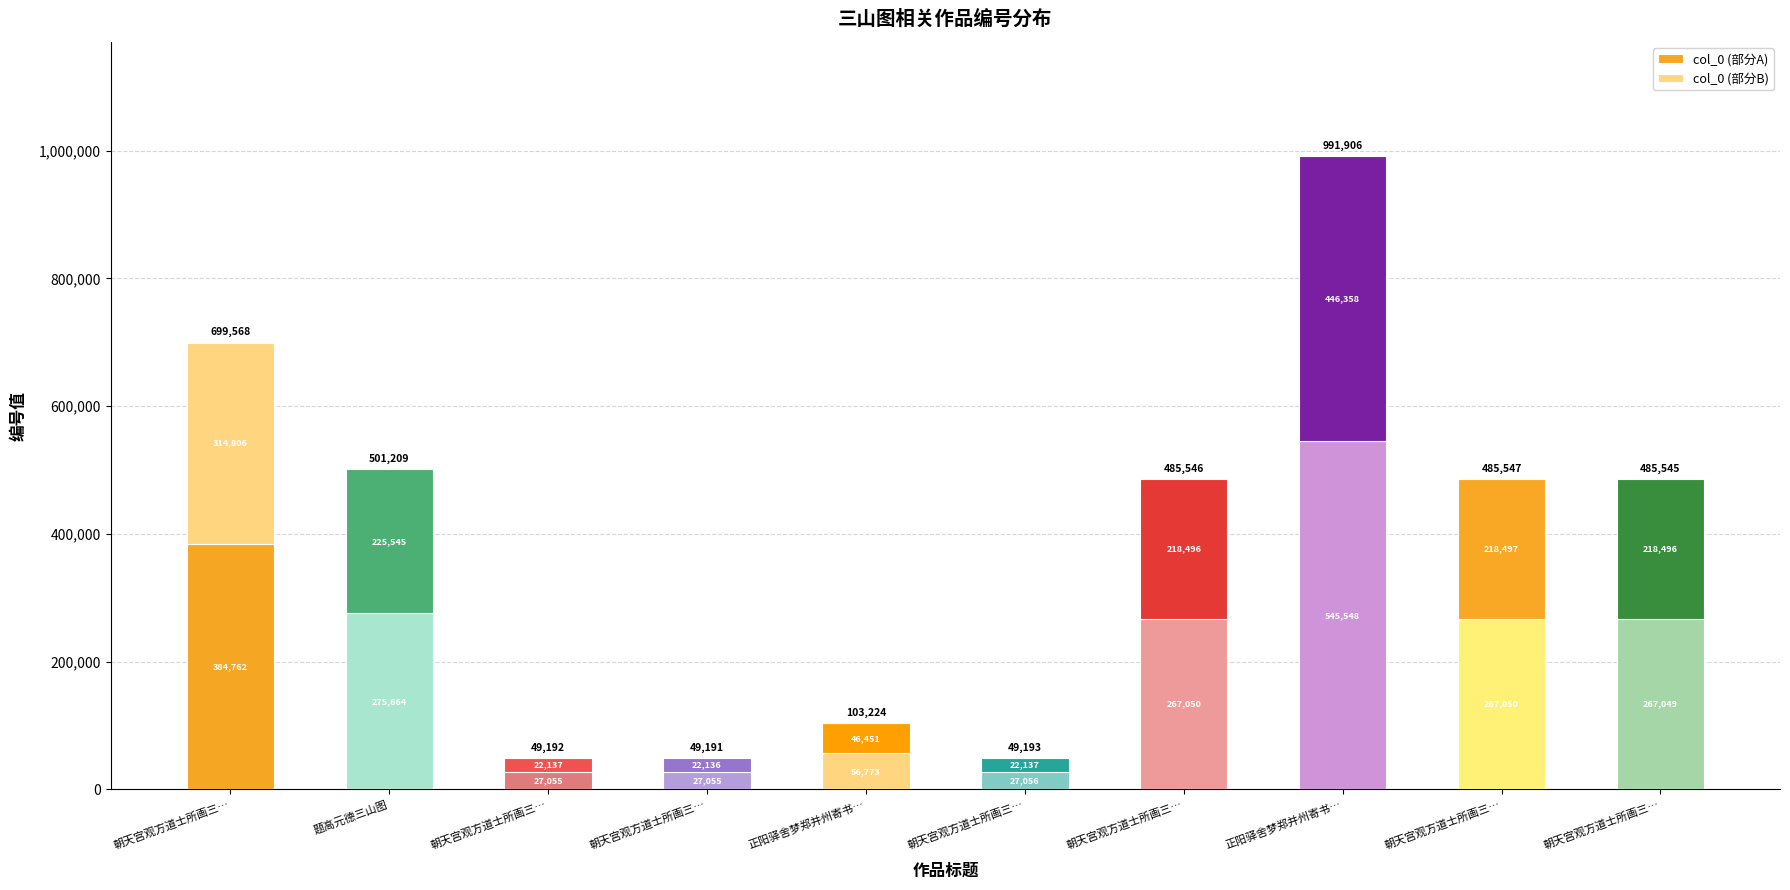

Which category has the lowest value in the col_0 (部分A) series?

朝天宫观方道士所画三…